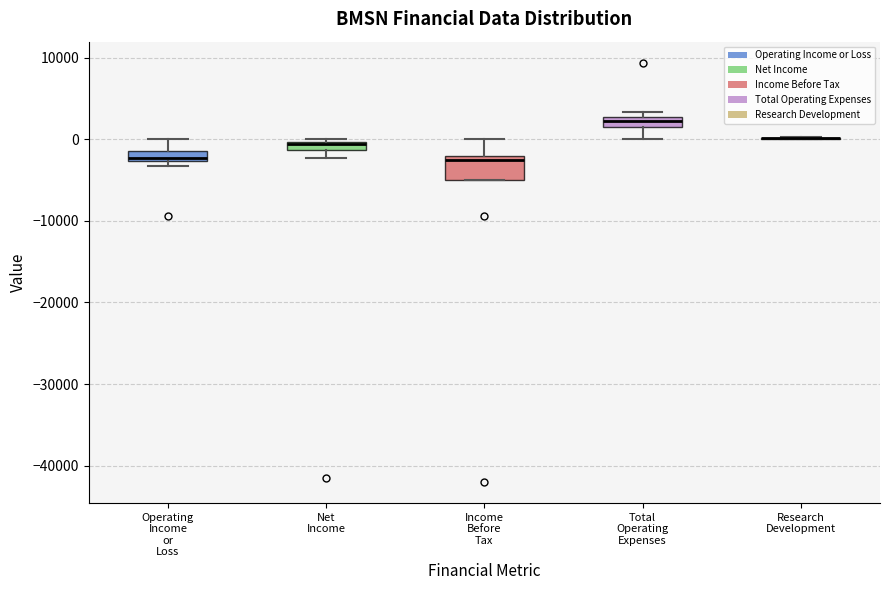

Comparing the boxes themselves (not the whiskers), which one is the tallest?

Income Before Tax